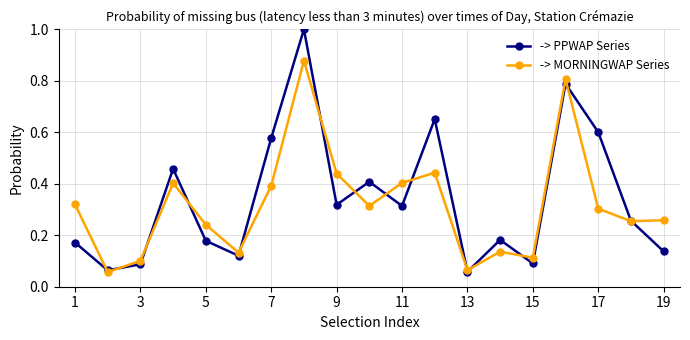

At how many categories does at least one series exceed 0?

19